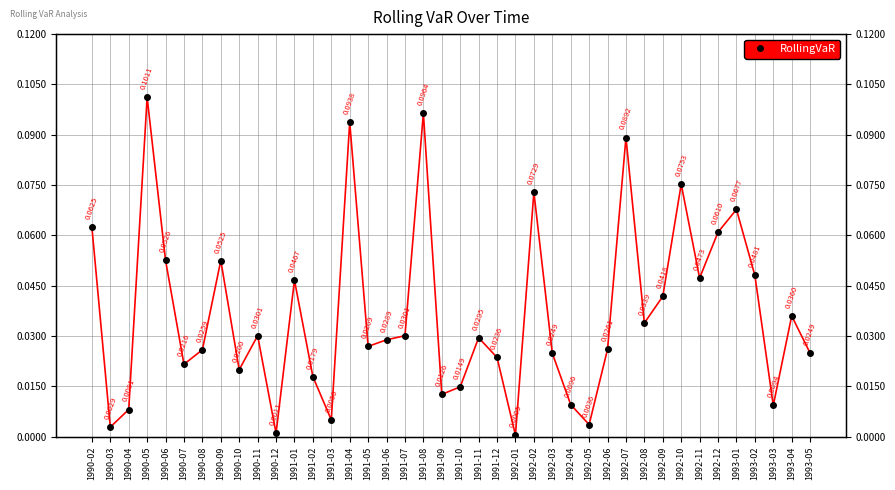

Which has a higher value, 1993-05 or 1992-05?

1993-05